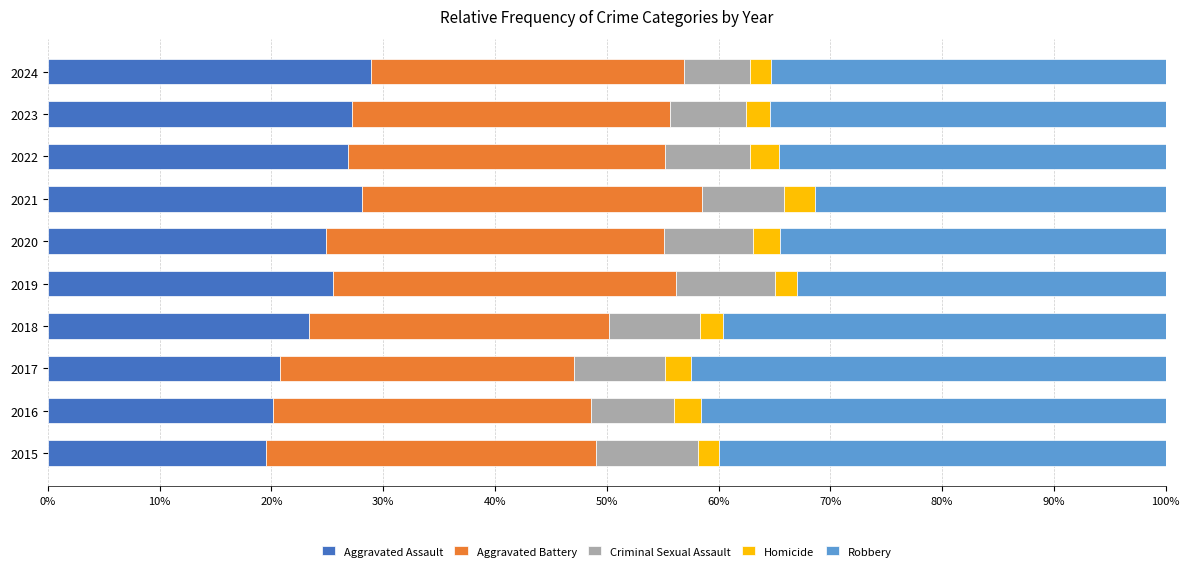

What is the minimum value for Aggravated Assault?

19.6